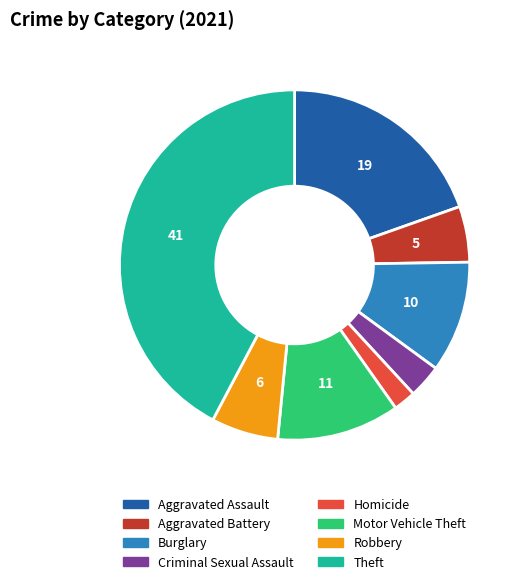

Is there a majority slice in this chart?

No